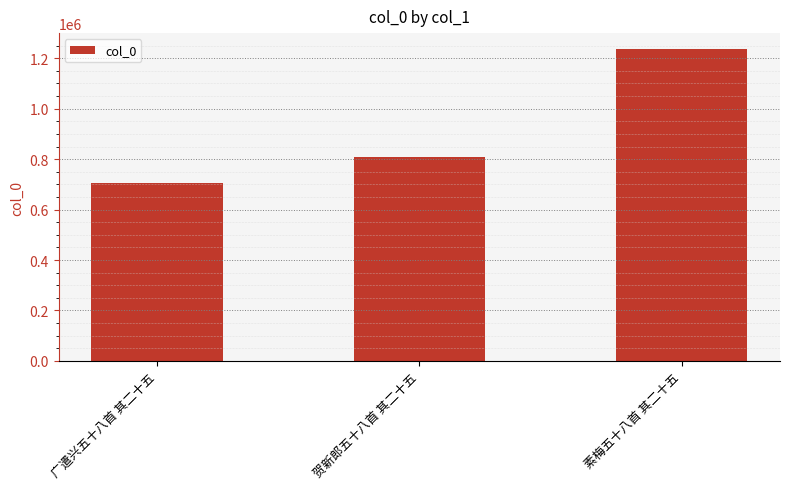

The chart shows a value of 1211554 at 广遣兴五十八首 其二十五. True or false?

False